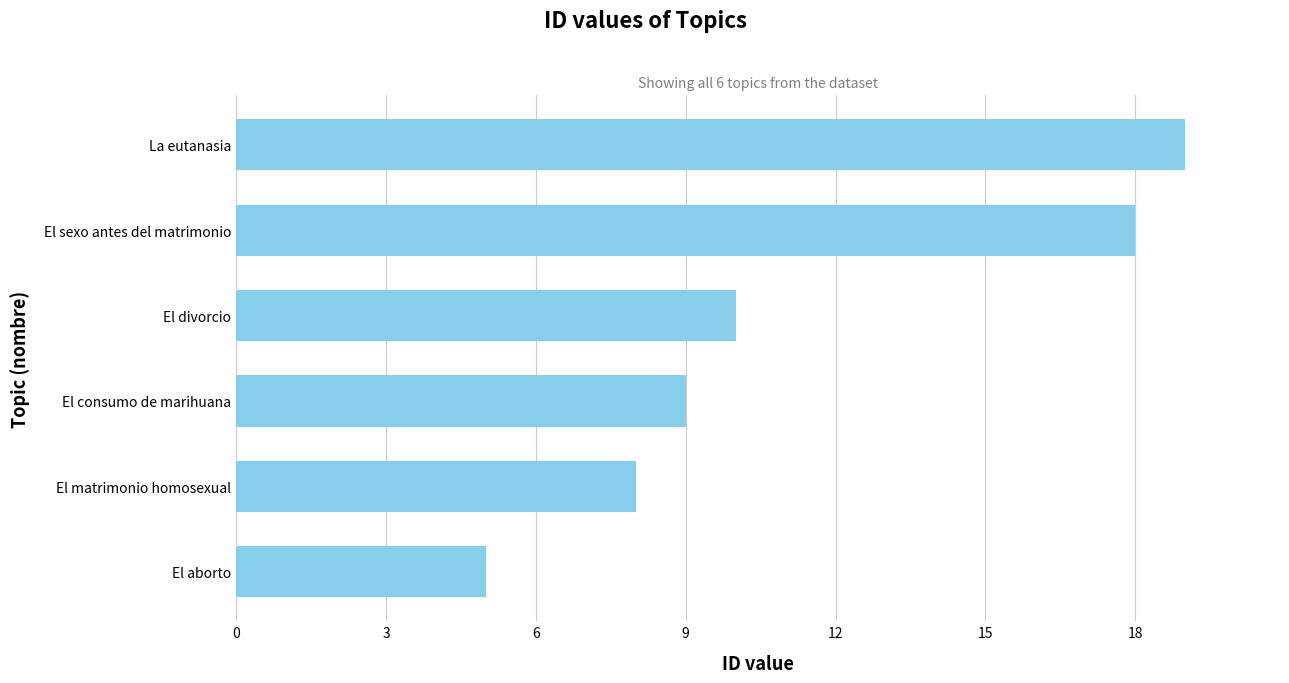

Reading bottom to top, what are all the values shown in this chart?

5	8	9	10	18	19